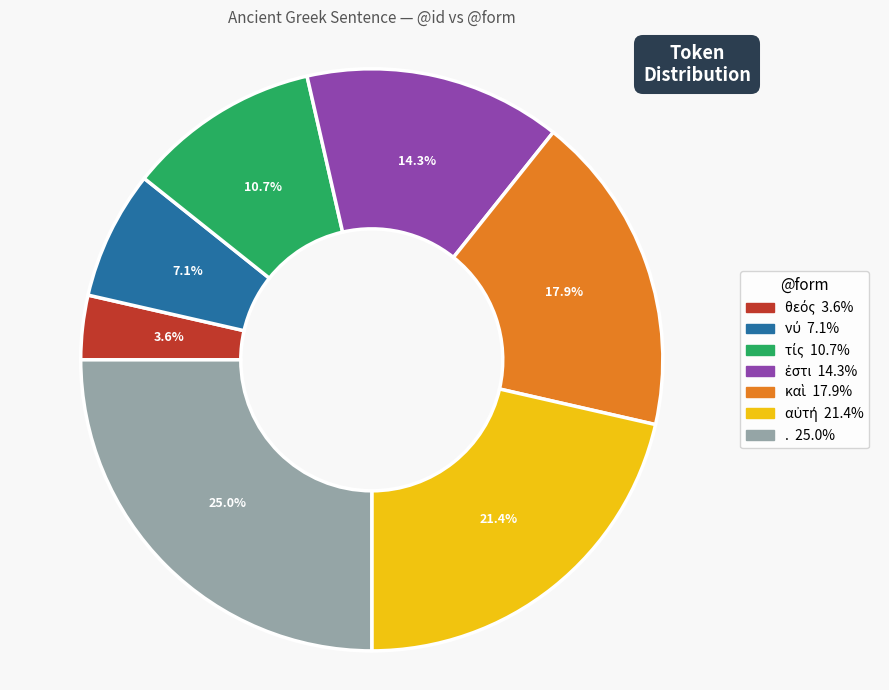

What is the largest slice in the pie chart?

.